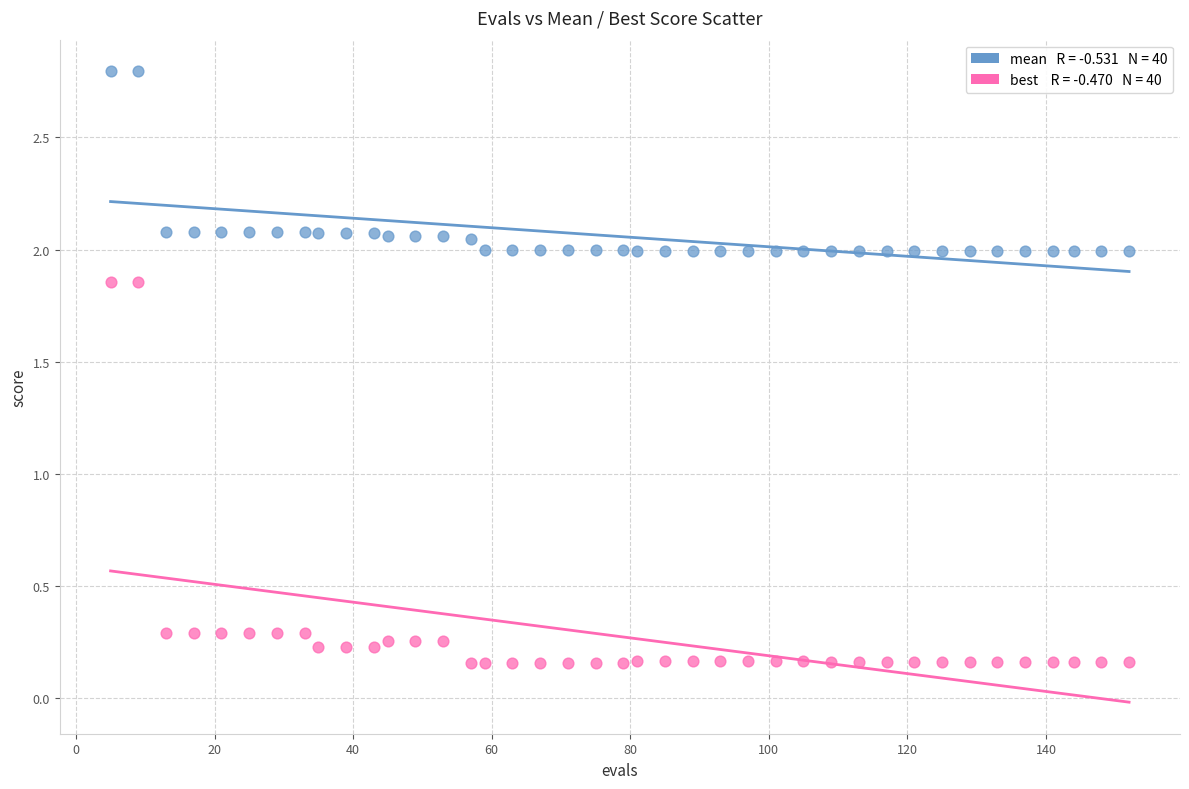

Across all data points, what is the range of X values (max minus min)?

147.0